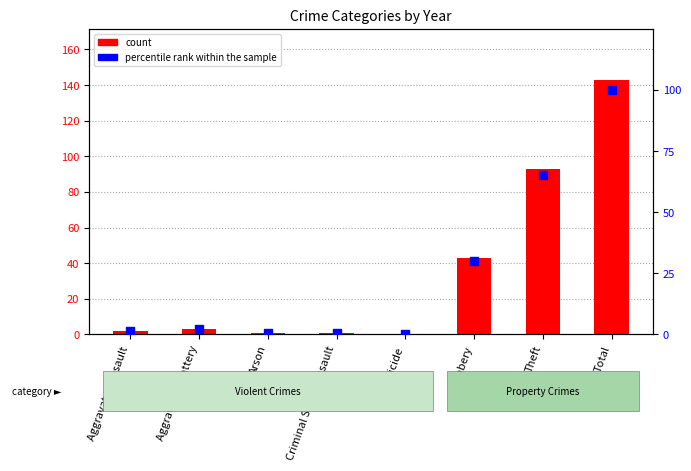

At how many categories does at least one series exceed 142?

1